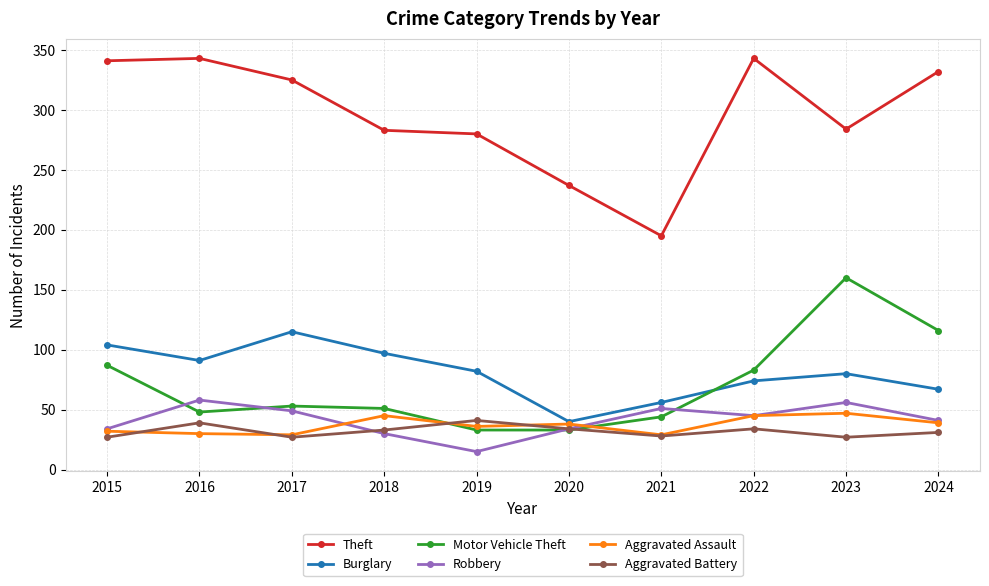

True or false: Theft and Burglary intersect in this chart.

False